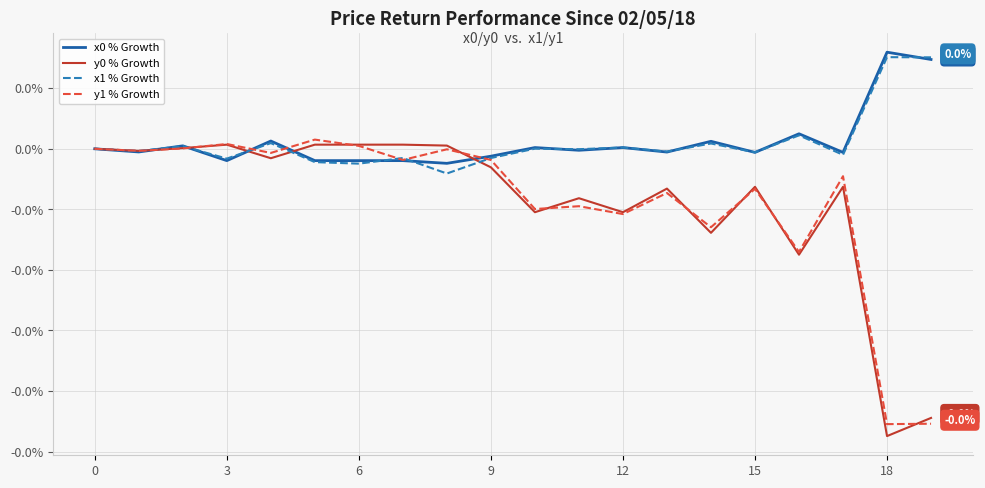

Does the chart display data point markers on the line(s)?

No